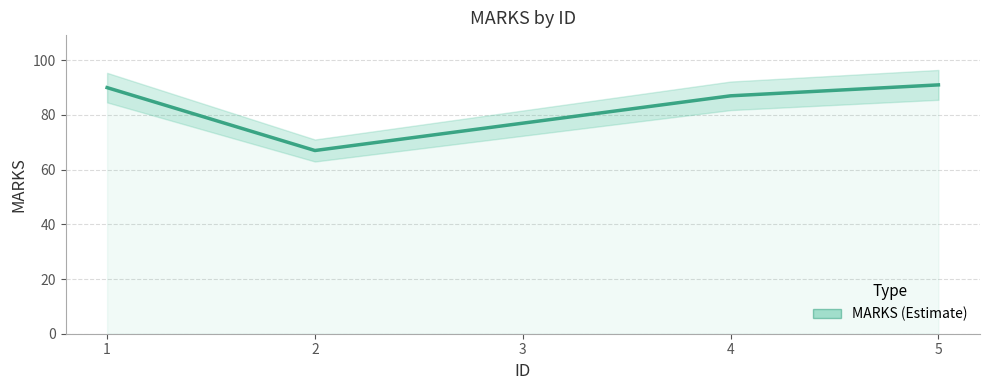

True or false: the data shows 91 at 5.

True